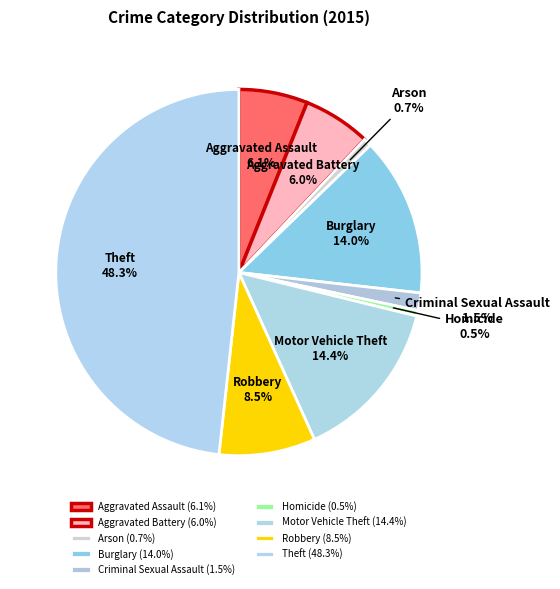

Which category has the biggest portion of the pie?

Theft